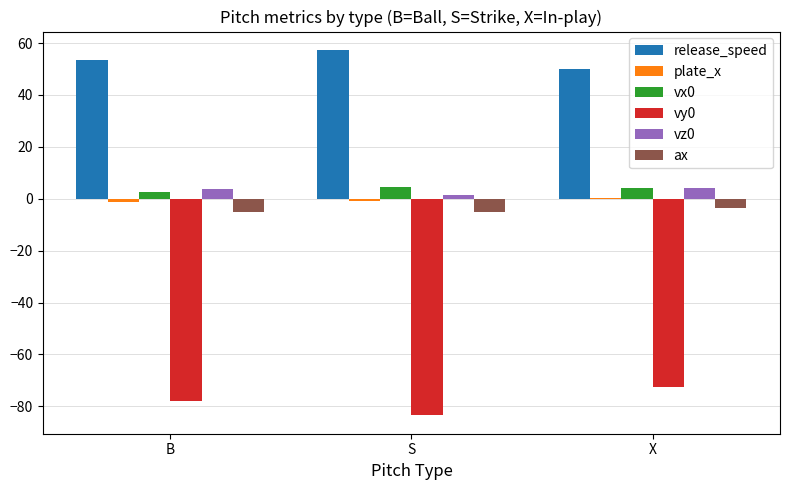

How many distinct data groups are displayed?

6